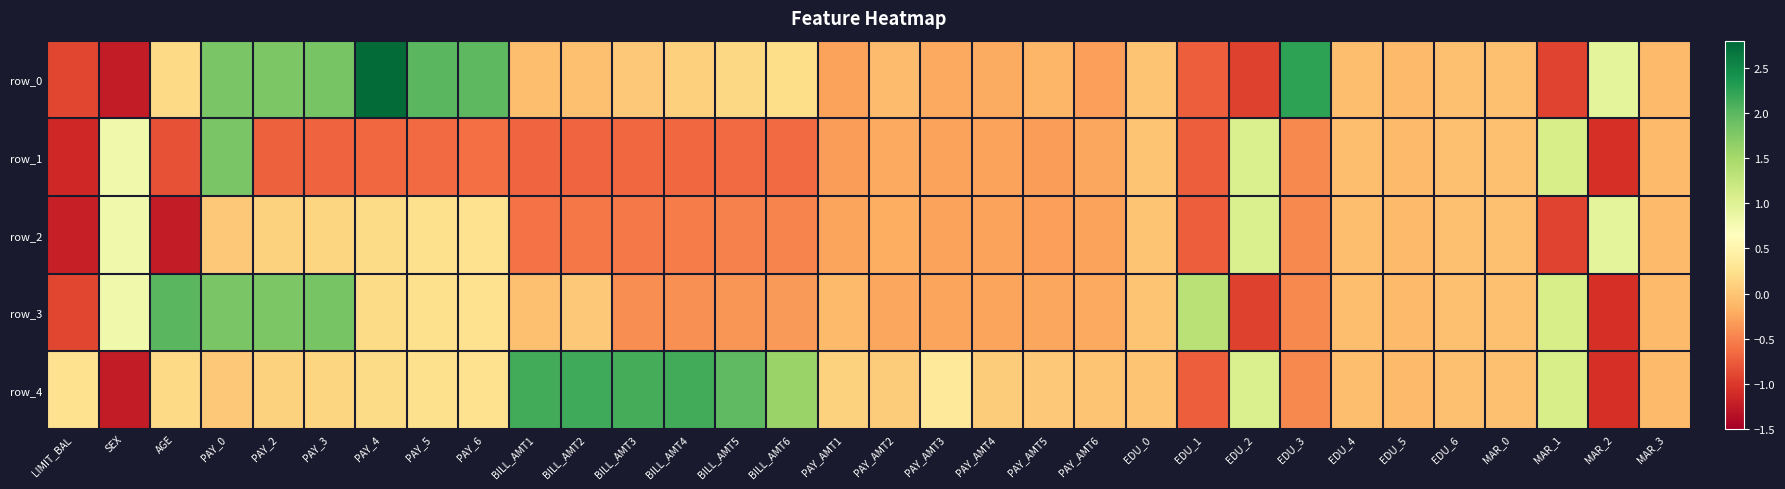

Reading right to left, extract all data points from this chart.

row_0: MAR_3=-0.1	MAR_2=0.9	MAR_1=-0.9	MAR_0=-0.0	EDU_6=-0.0	EDU_5=-0.1	EDU_4=-0.1	EDU_3=2.3	EDU_2=-0.9	EDU_1=-0.7	EDU_0=-0.0	PAY_AMT6=-0.3	PAY_AMT5=-0.1	PAY_AMT4=-0.2	PAY_AMT3=-0.2	PAY_AMT2=-0.1	PAY_AMT1=-0.3	BILL_AMT6=0.2	BILL_AMT5=0.1	BILL_AMT4=0.1	BILL_AMT3=0.0	BILL_AMT2=-0.0	BILL_AMT1=-0.1	PAY_6=2.0	PAY_5=2.0	PAY_4=2.8	PAY_3=1.8	PAY_2=1.8	PAY_0=1.8	AGE=0.2	SEX=-1.2	LIMIT_BAL=-0.9
row_1: MAR_3=-0.1	MAR_2=-1.1	MAR_1=1.1	MAR_0=-0.0	EDU_6=-0.0	EDU_5=-0.1	EDU_4=-0.1	EDU_3=-0.4	EDU_2=1.1	EDU_1=-0.7	EDU_0=-0.0	PAY_AMT6=-0.2	PAY_AMT5=-0.3	PAY_AMT4=-0.3	PAY_AMT3=-0.3	PAY_AMT2=-0.2	PAY_AMT1=-0.3	BILL_AMT6=-0.7	BILL_AMT5=-0.7	BILL_AMT4=-0.7	BILL_AMT3=-0.7	BILL_AMT2=-0.7	BILL_AMT1=-0.7	PAY_6=-0.6	PAY_5=-0.6	PAY_4=-0.7	PAY_3=-0.7	PAY_2=-0.7	PAY_0=1.8	AGE=-0.8	SEX=0.8	LIMIT_BAL=-1.1
row_2: MAR_3=-0.1	MAR_2=0.9	MAR_1=-0.9	MAR_0=-0.0	EDU_6=-0.0	EDU_5=-0.1	EDU_4=-0.1	EDU_3=-0.4	EDU_2=1.1	EDU_1=-0.7	EDU_0=-0.0	PAY_AMT6=-0.3	PAY_AMT5=-0.3	PAY_AMT4=-0.3	PAY_AMT3=-0.3	PAY_AMT2=-0.2	PAY_AMT1=-0.3	BILL_AMT6=-0.5	BILL_AMT5=-0.5	BILL_AMT4=-0.5	BILL_AMT3=-0.5	BILL_AMT2=-0.6	BILL_AMT1=-0.6	PAY_6=0.3	PAY_5=0.2	PAY_4=0.2	PAY_3=0.1	PAY_2=0.1	PAY_0=0.0	AGE=-1.2	SEX=0.8	LIMIT_BAL=-1.2
row_3: MAR_3=-0.1	MAR_2=-1.1	MAR_1=1.1	MAR_0=-0.0	EDU_6=-0.0	EDU_5=-0.1	EDU_4=-0.1	EDU_3=-0.4	EDU_2=-0.9	EDU_1=1.4	EDU_0=-0.0	PAY_AMT6=-0.2	PAY_AMT5=-0.2	PAY_AMT4=-0.3	PAY_AMT3=-0.3	PAY_AMT2=-0.3	PAY_AMT1=-0.1	BILL_AMT6=-0.3	BILL_AMT5=-0.4	BILL_AMT4=-0.4	BILL_AMT3=-0.4	BILL_AMT2=0.0	BILL_AMT1=-0.0	PAY_6=0.3	PAY_5=0.2	PAY_4=0.2	PAY_3=1.8	PAY_2=1.8	PAY_0=1.8	AGE=2.0	SEX=0.8	LIMIT_BAL=-0.9
row_4: MAR_3=-0.1	MAR_2=-1.1	MAR_1=1.1	MAR_0=-0.0	EDU_6=-0.0	EDU_5=-0.1	EDU_4=-0.1	EDU_3=-0.4	EDU_2=1.1	EDU_1=-0.7	EDU_0=-0.0	PAY_AMT6=-0.0	PAY_AMT5=0.0	PAY_AMT4=0.0	PAY_AMT3=0.4	PAY_AMT2=0.1	PAY_AMT1=0.1	BILL_AMT6=1.6	BILL_AMT5=2.0	BILL_AMT4=2.1	BILL_AMT3=2.1	BILL_AMT2=2.2	BILL_AMT1=2.1	PAY_6=0.3	PAY_5=0.2	PAY_4=0.2	PAY_3=0.1	PAY_2=0.1	PAY_0=0.0	AGE=0.2	SEX=-1.2	LIMIT_BAL=0.3